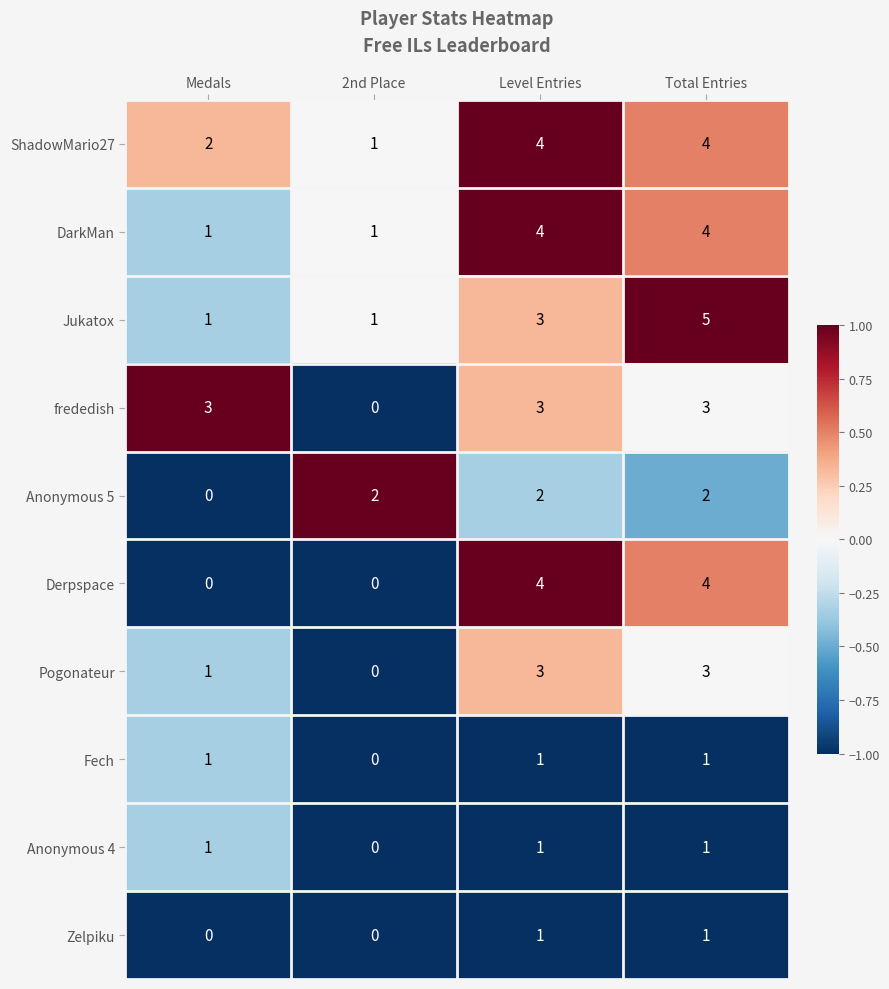

True or false: Derpspace has a value of 4 at Level Entries.

True